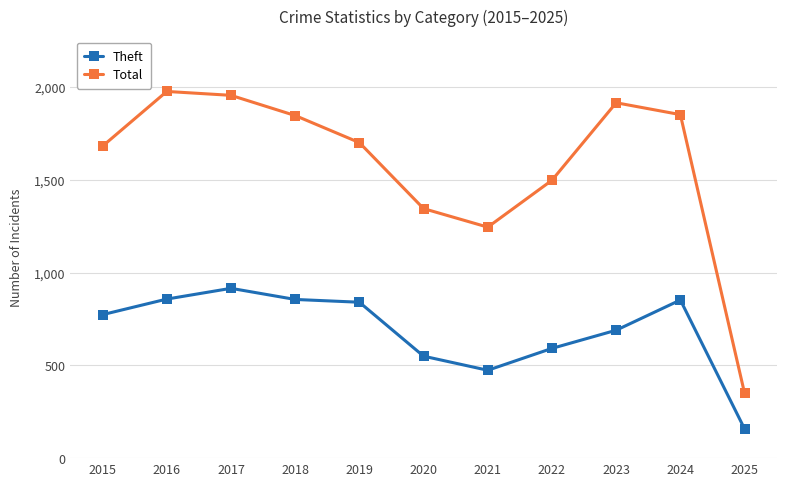

What is the difference between the second highest and second lowest values in the Theft series?

384